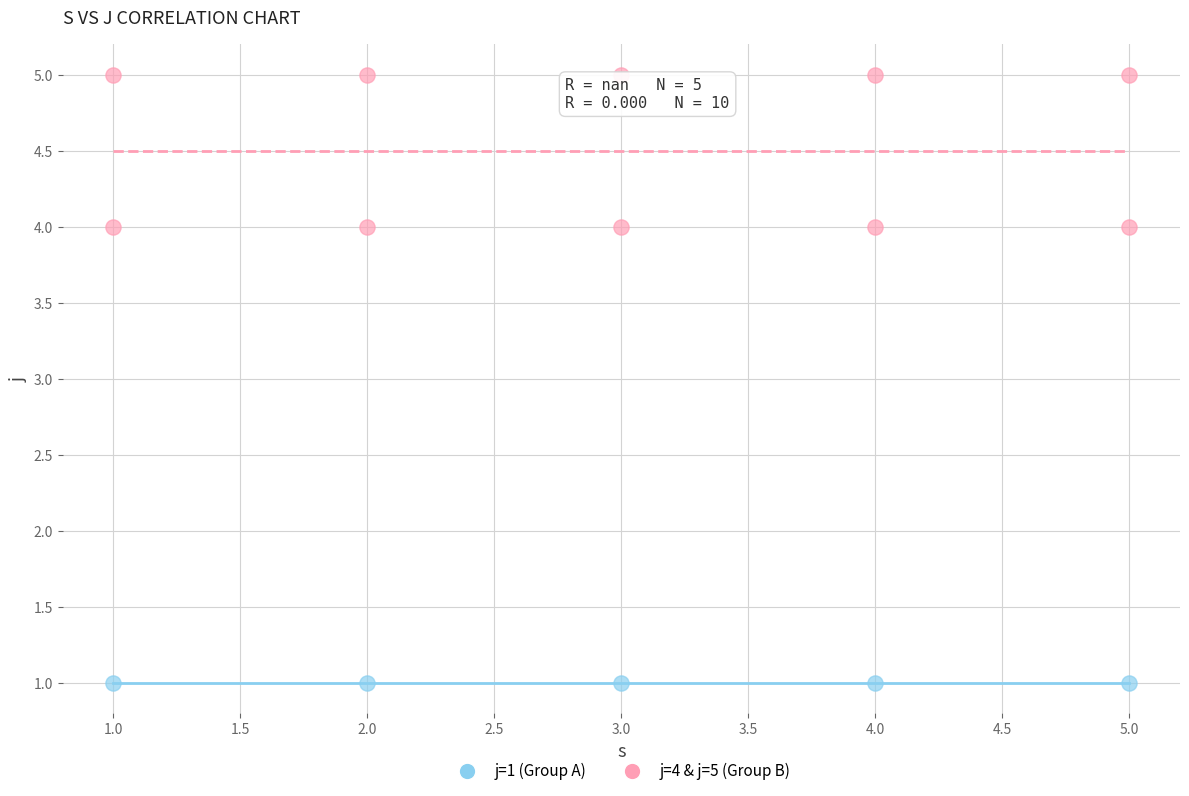

Which series reaches the maximum Y coordinate?

j=4 & j=5 (Group B)